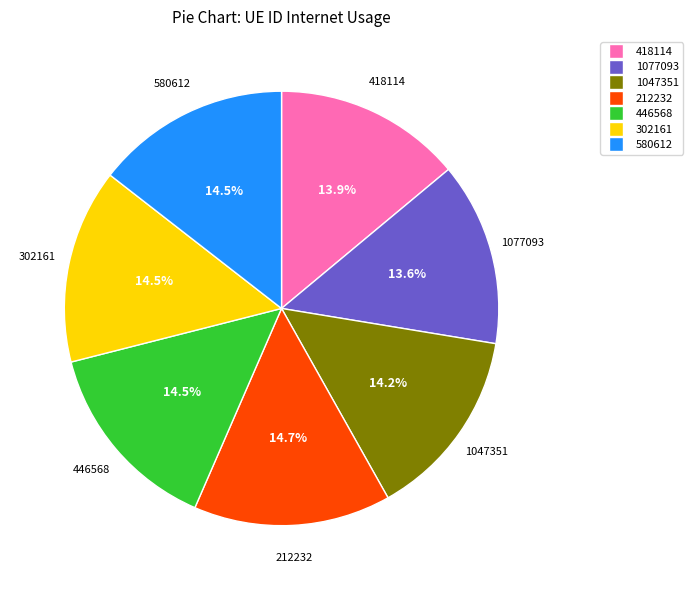

What percentage is NOT represented by 580612?

85.5%